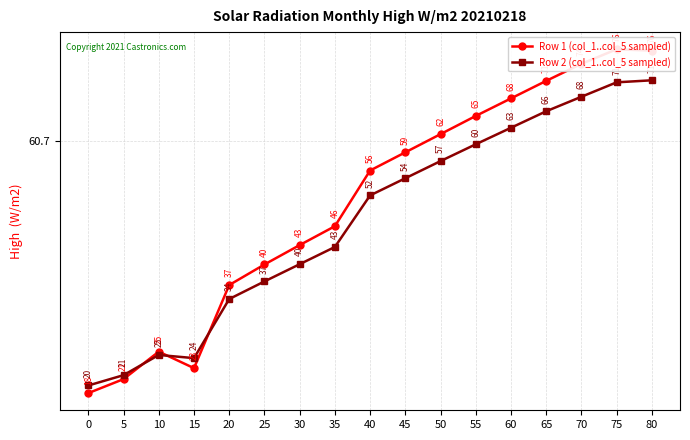

Reading right to left, extract all data points from this chart.

Row 1 (col_1..col_5 sampled): 80=75.9	75=76.1	70=73.7	65=70.8	60=67.9	55=65.0	50=61.9	45=58.8	40=55.8	35=46.4	30=43.3	25=40.0	20=36.6	15=22.6	10=25.4	5=20.8	0=18.4
Row 2 (col_1..col_5 sampled): 80=70.9	75=70.6	70=68.2	65=65.7	60=63.0	55=60.2	50=57.4	45=54.5	40=51.6	35=43.0	30=40.1	25=37.2	20=34.2	15=24.3	10=24.8	5=21.5	0=19.7